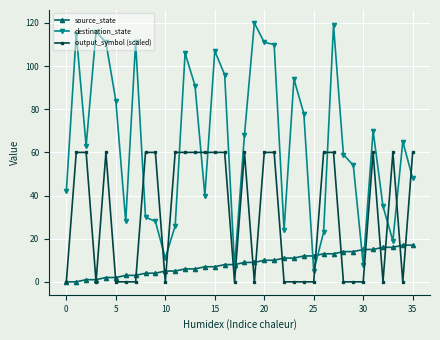

List the series in order of their peak value, highest first.

destination_state, output_symbol (scaled), source_state